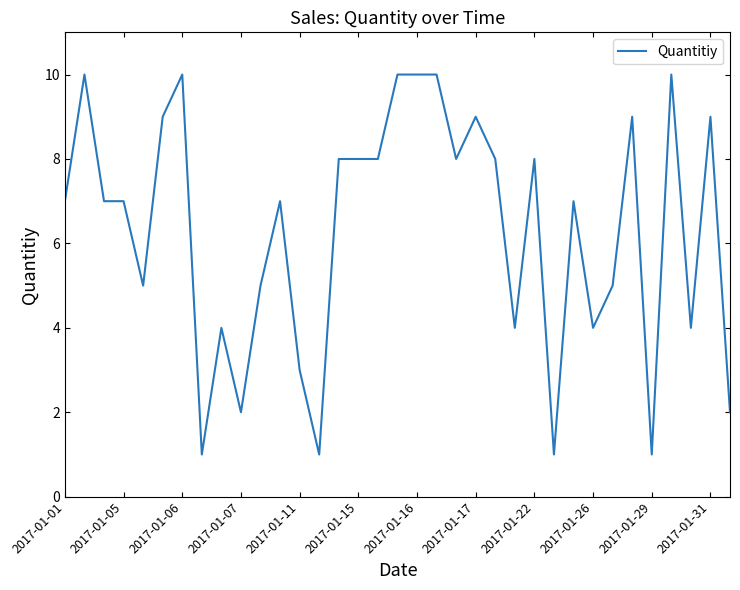

What is the greatest value displayed?

10